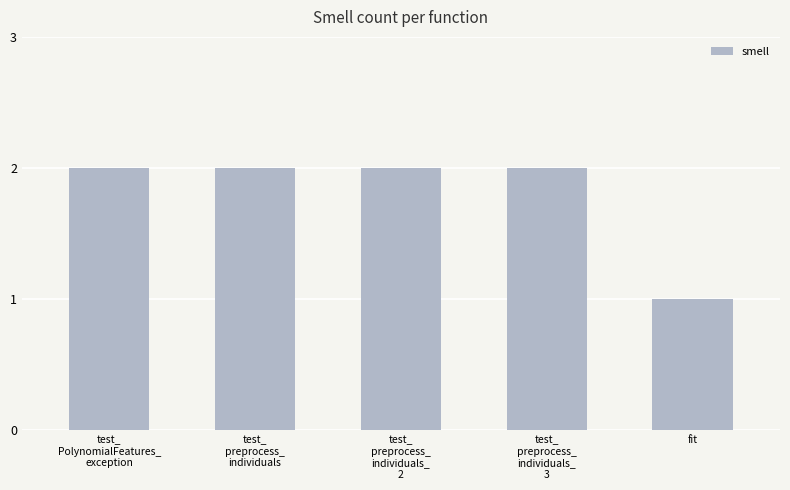

How many data points are less than 2?

1